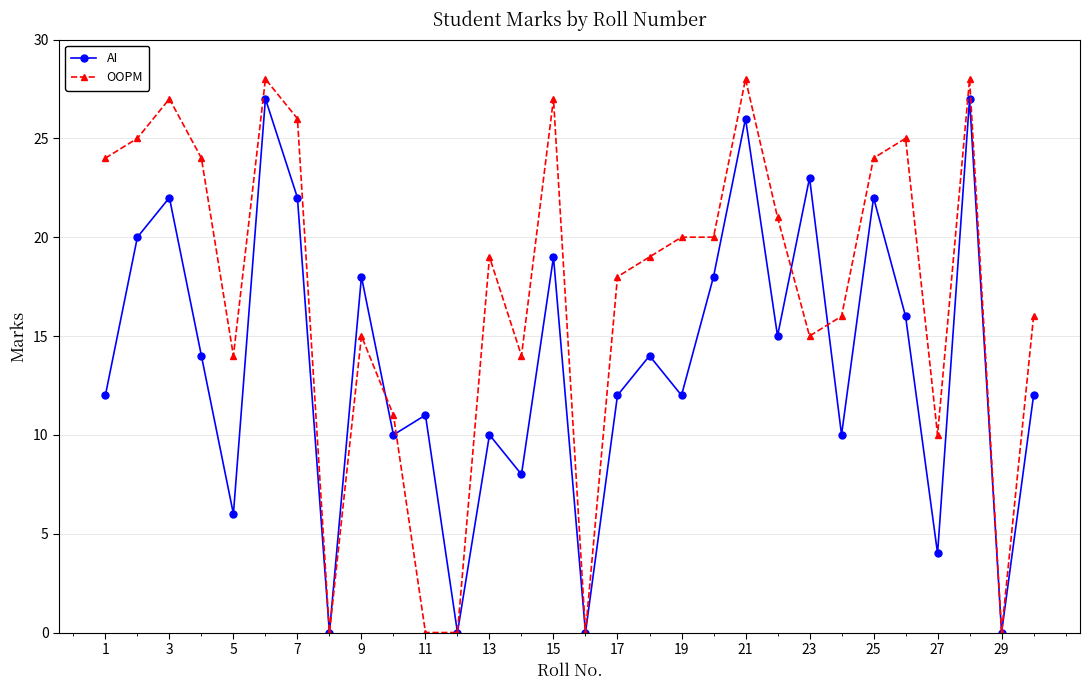

What is the difference between the maximum and minimum values in the OOPM series?

28